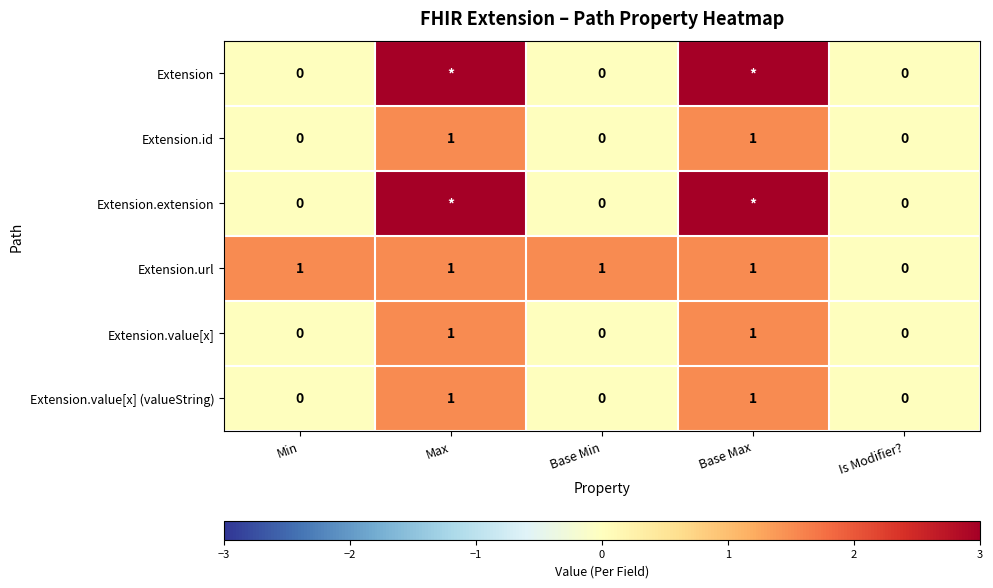

Count the Extension.value[x] values in the range 0 to 1.

5